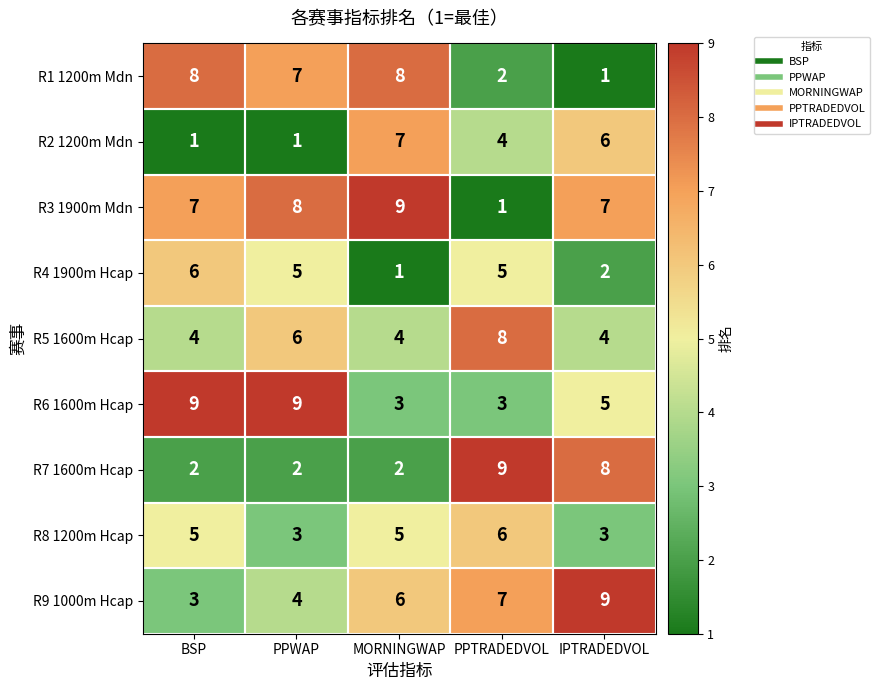

What is the minimum value for R9 1000m Hcap?

3